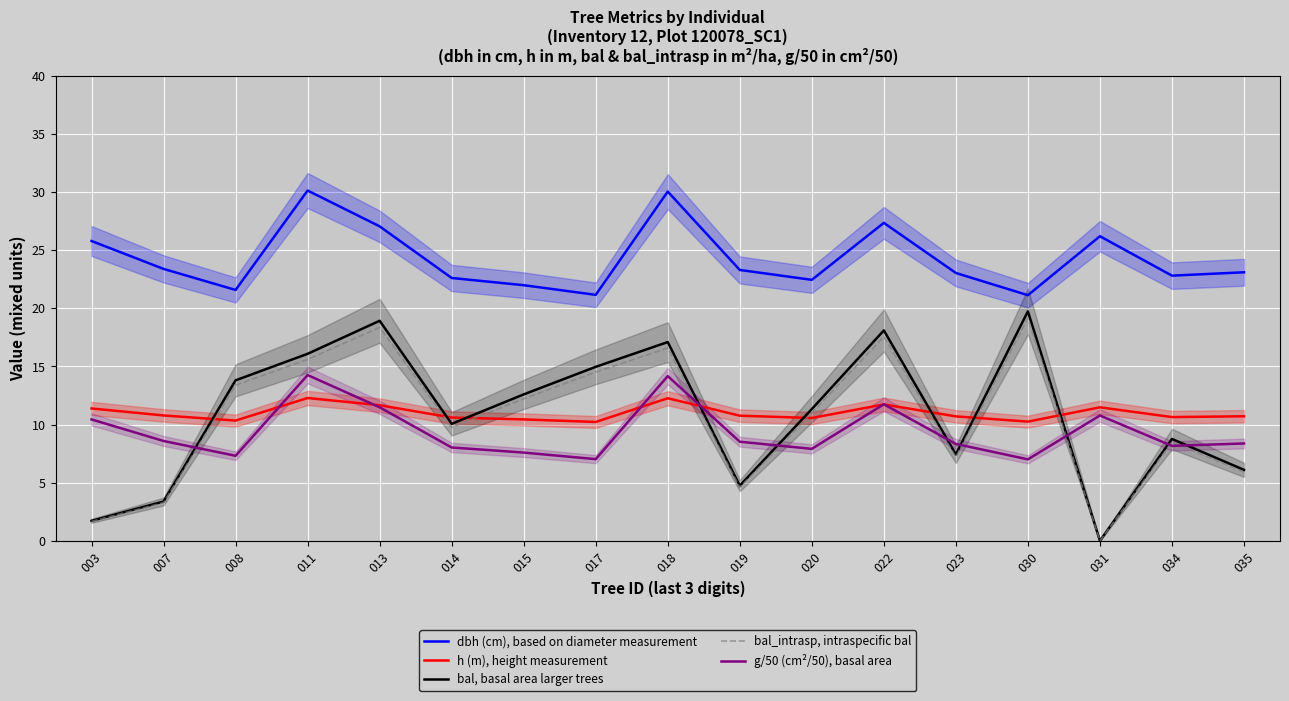

Which series ends up on top after the final intersection of g/50 (cm²/50), basal area and bal, basal area larger trees?

g/50 (cm²/50), basal area